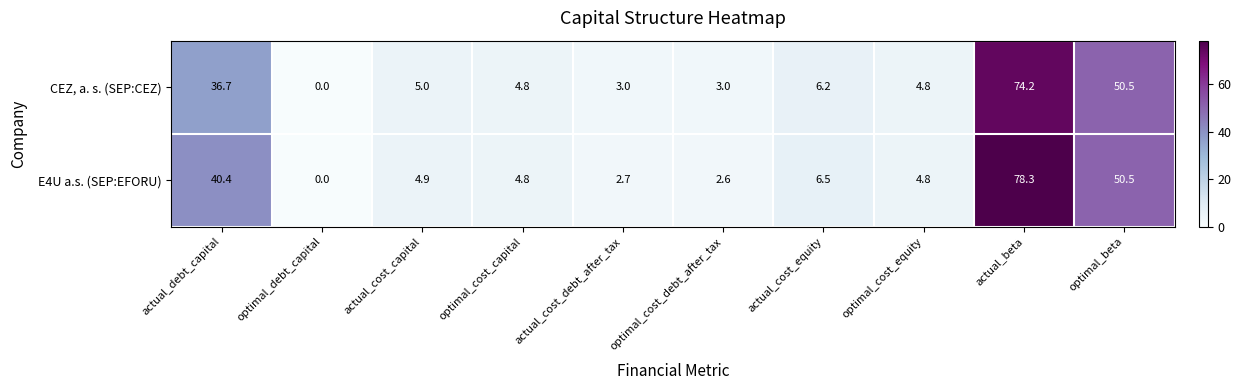

Between optimal_cost_debt_after_tax and optimal_cost_equity, which series saw the biggest shift?

E4U a.s. (SEP:EFORU)